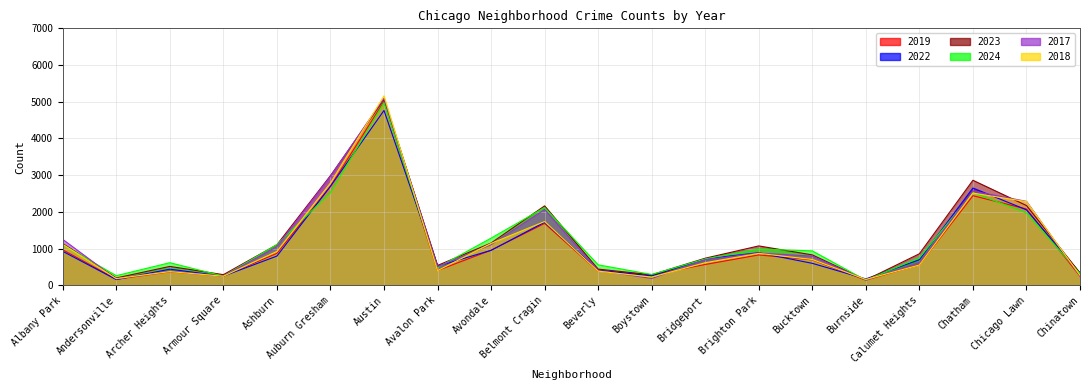

What is the highest value of the 2022 series?

4763